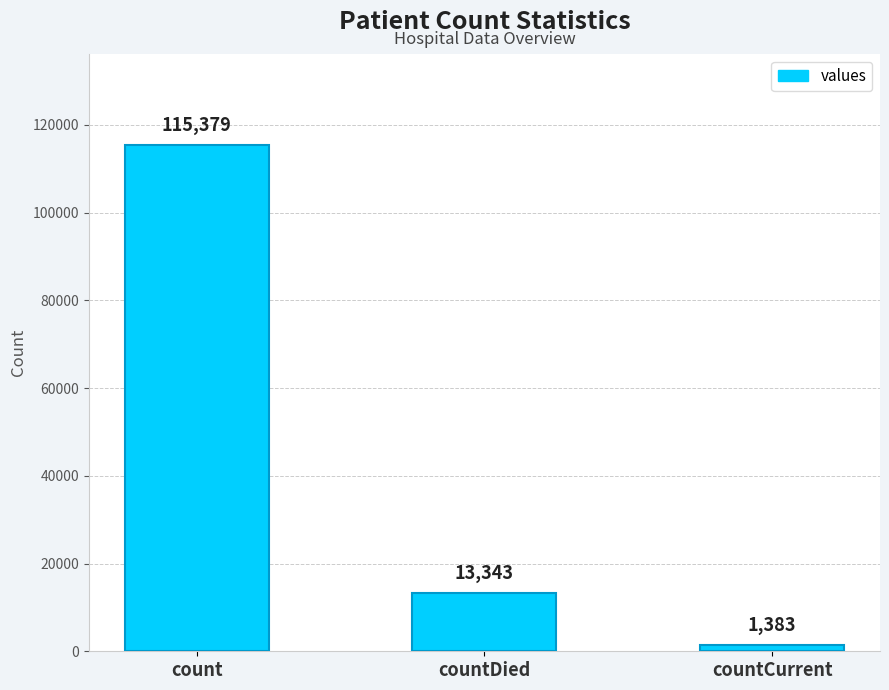

Reading right to left, list all the values displayed in this chart.

1383	13343	115379